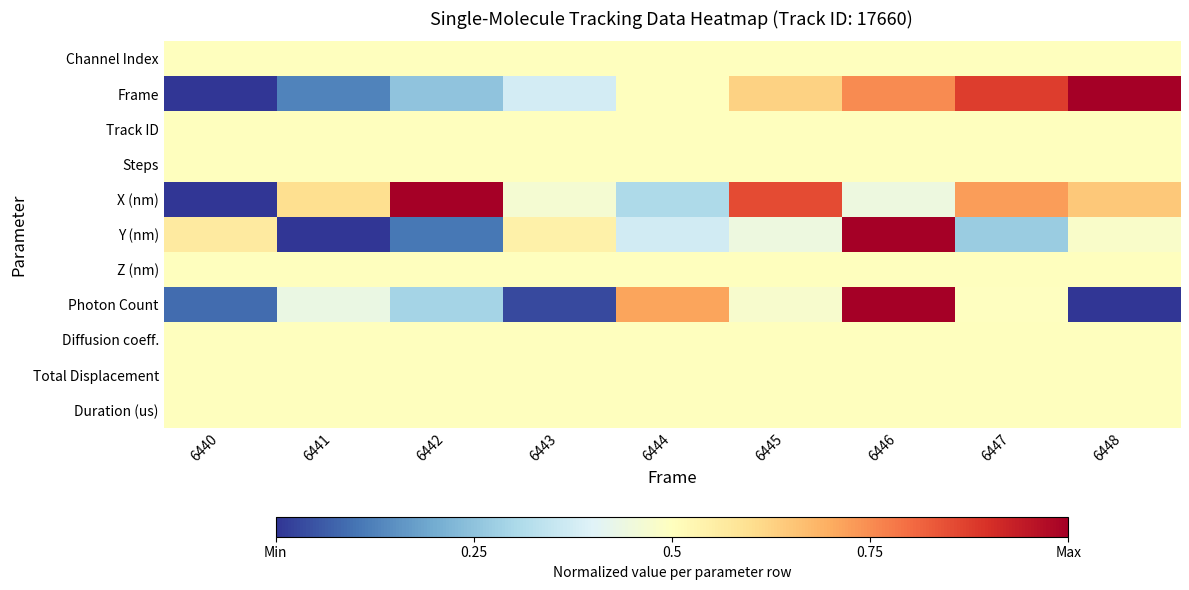

At how many categories does at least one series exceed 0?

9